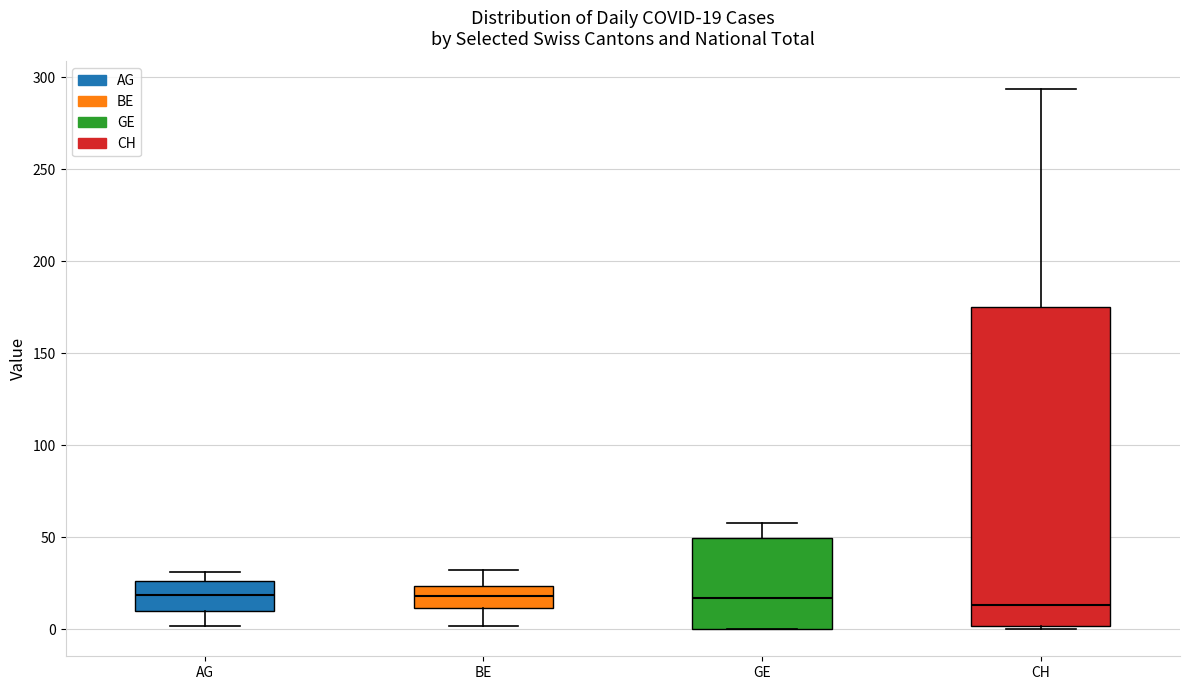

Which box is the tallest, from its lower edge to its upper edge?

CH